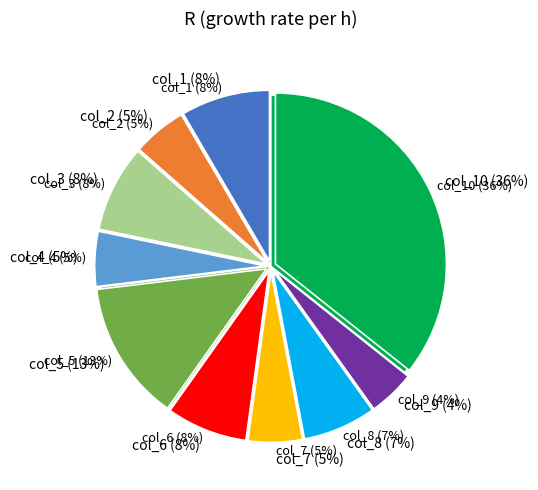

To the nearest percent, what portion does col_7 represent?

5%